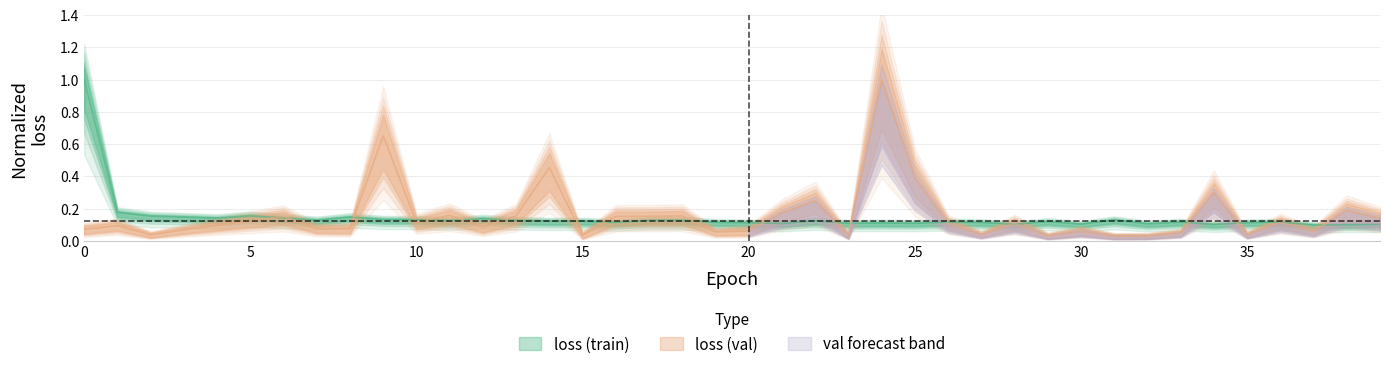

The loss series shows 0.2 at 4. True or false?

False